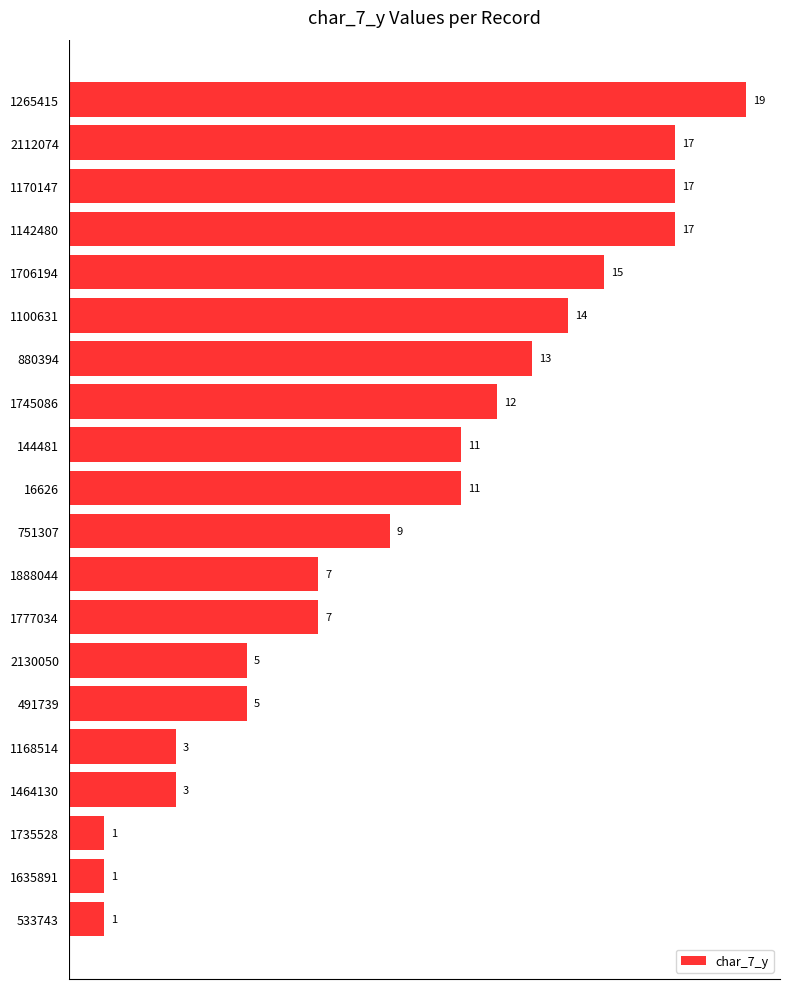

The value at 2112074 is 17. True or false?

True